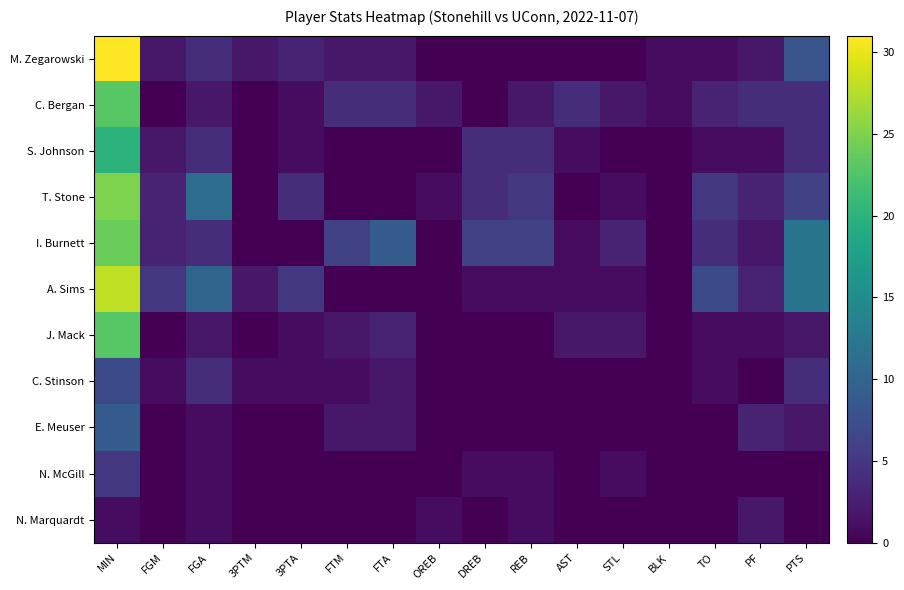

At which category does the chart reach its peak across all series?

MIN